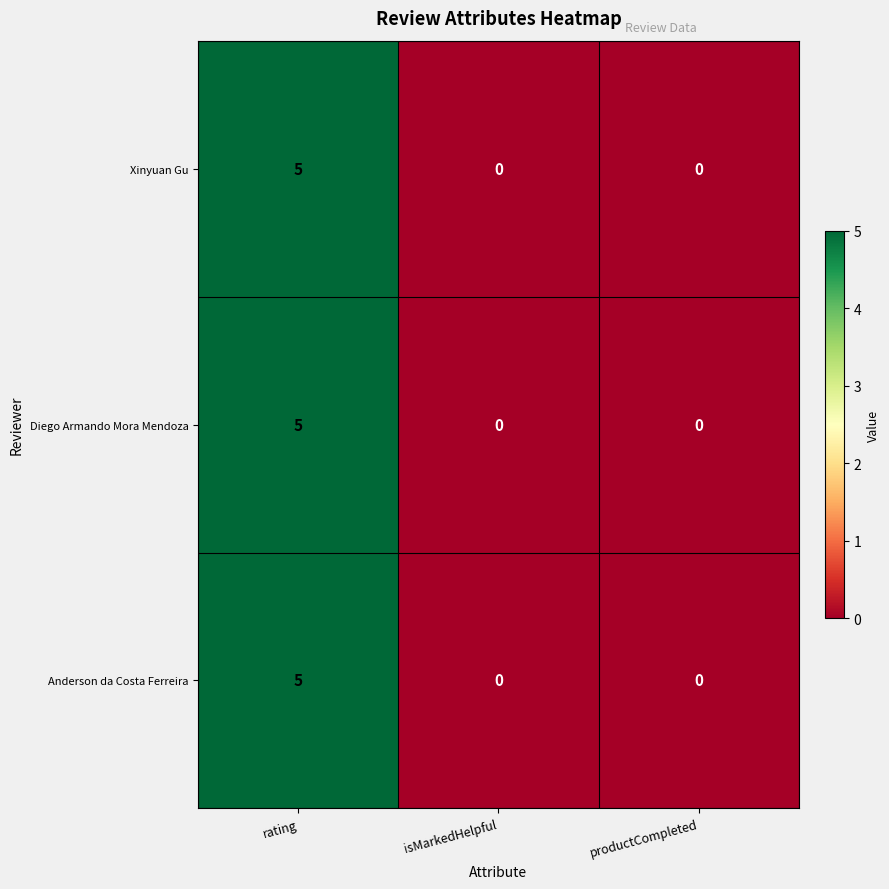

What is the sum of all Anderson da Costa Ferreira values?

5